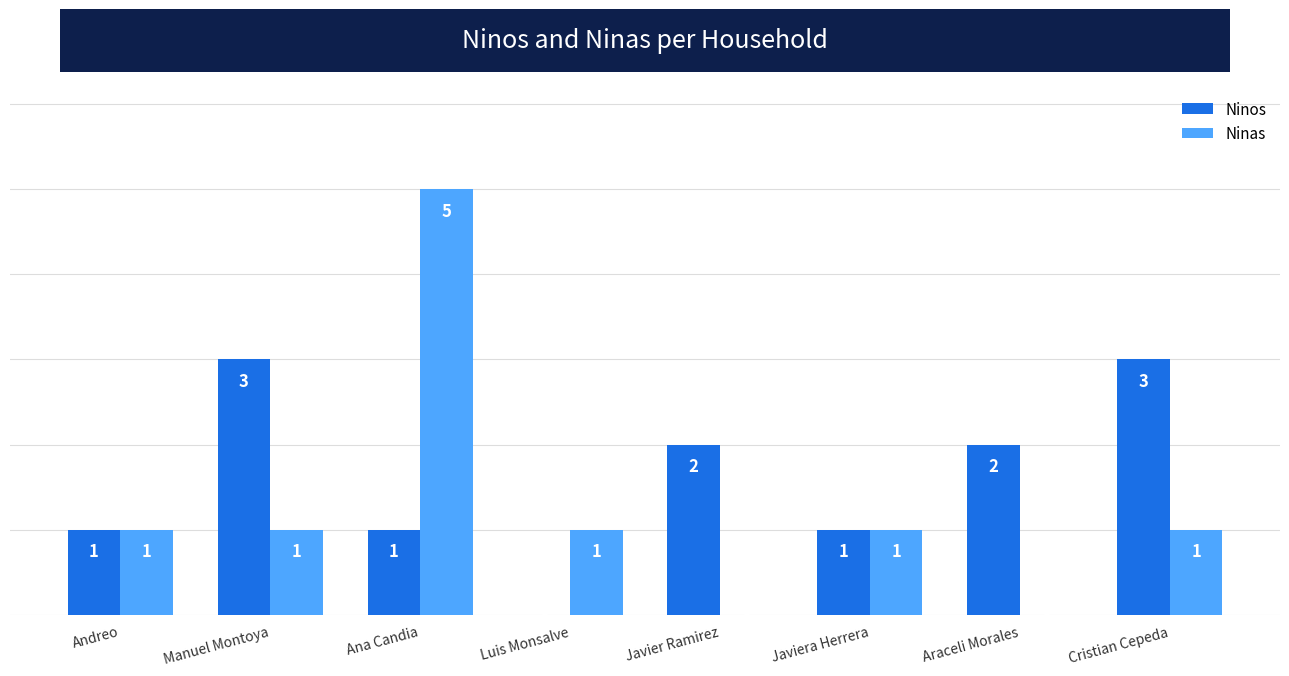

How many Ninas values are between 1 and 2?

5